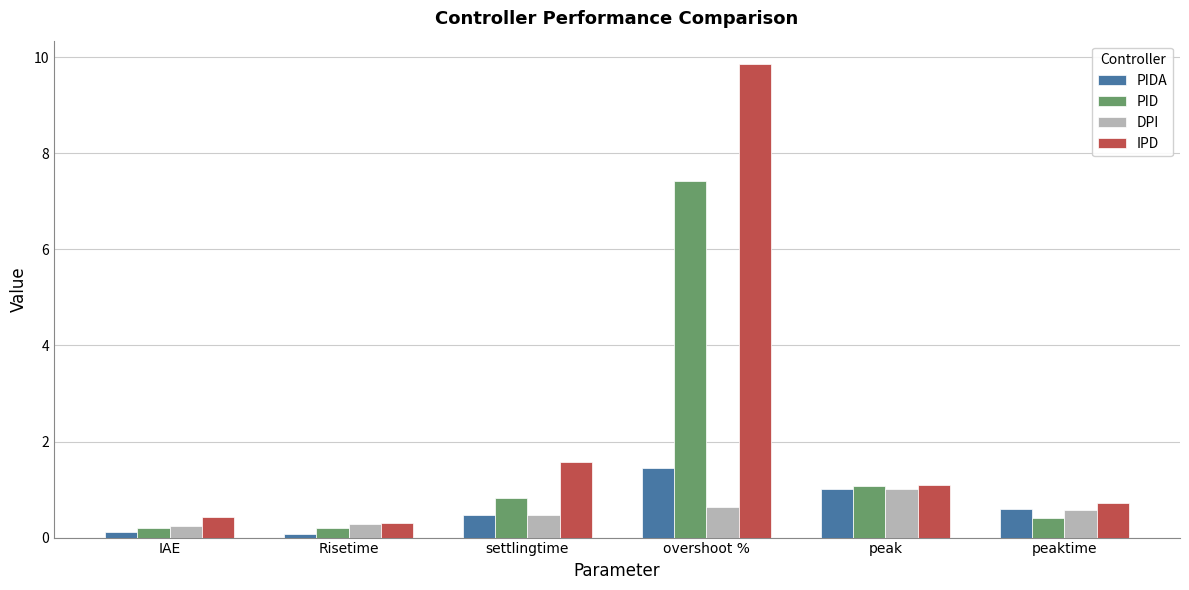

Which label corresponds to the largest value in the chart?

overshoot %